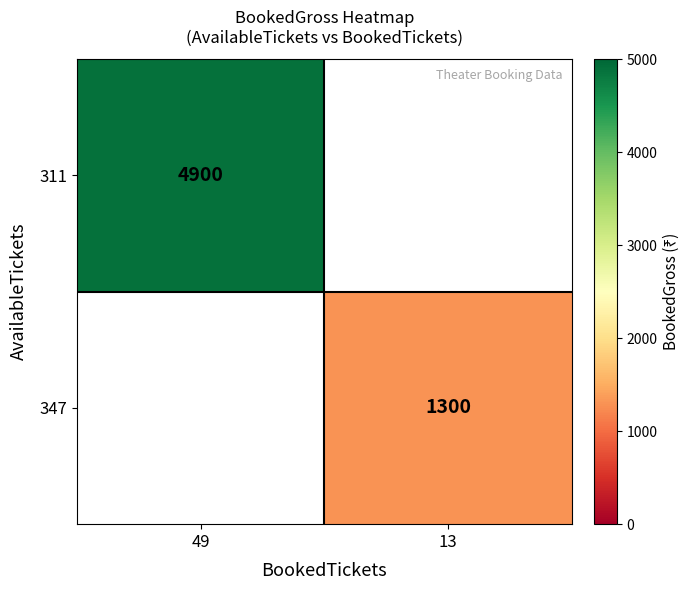

Which label corresponds to the largest value in the chart?

49